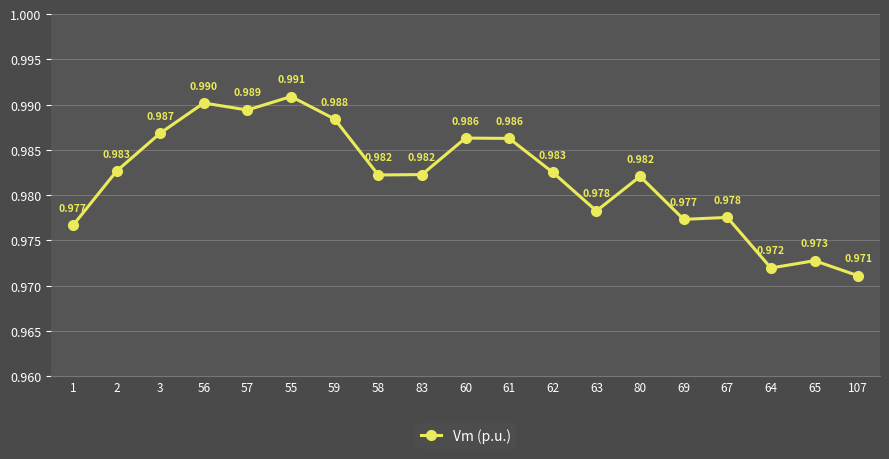

True or false: the data has more than 2 interior local peaks.

True